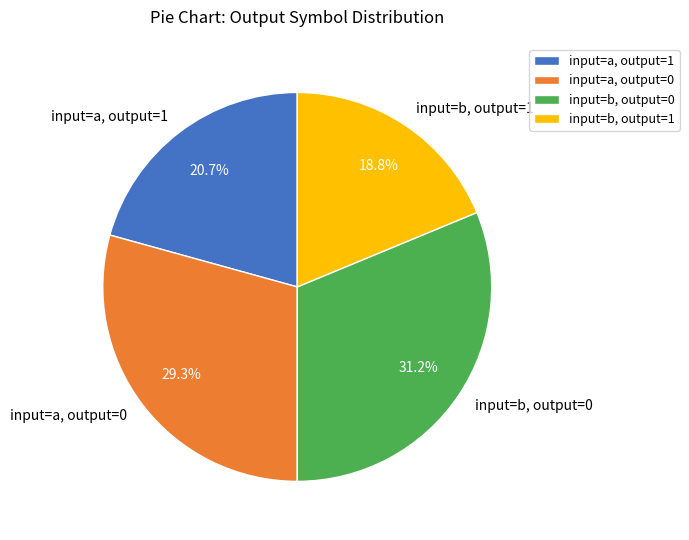

Between input=a, output=0 and input=a, output=1, which is larger?

input=a, output=0